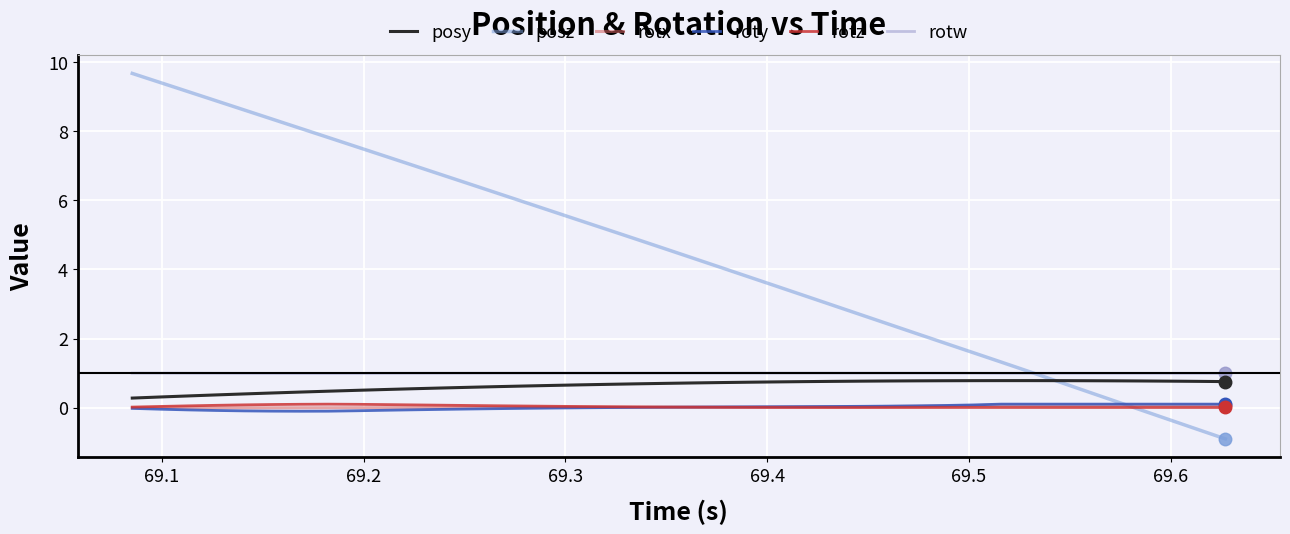

Does the chart display data point markers on the line(s)?

No